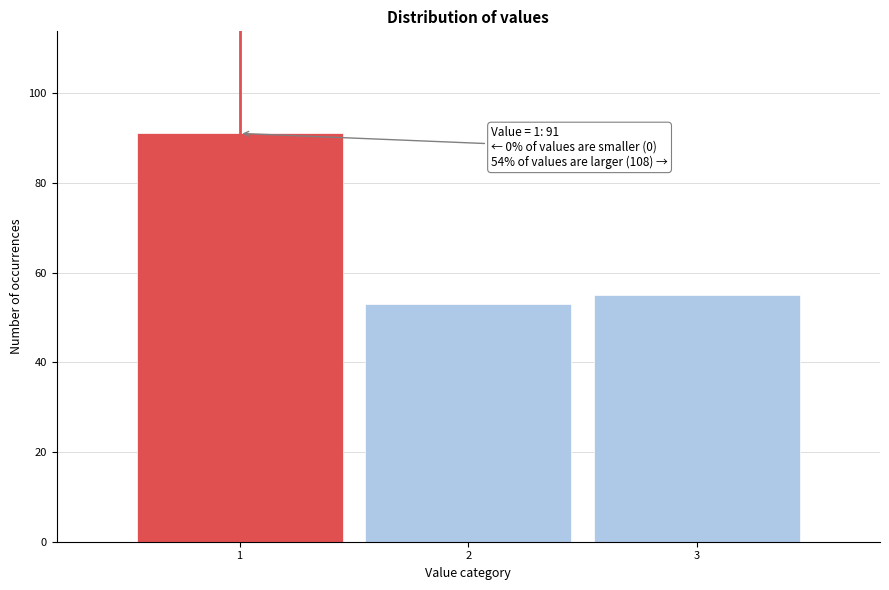

Reading left to right, list all the values displayed in this chart.

91	53	55